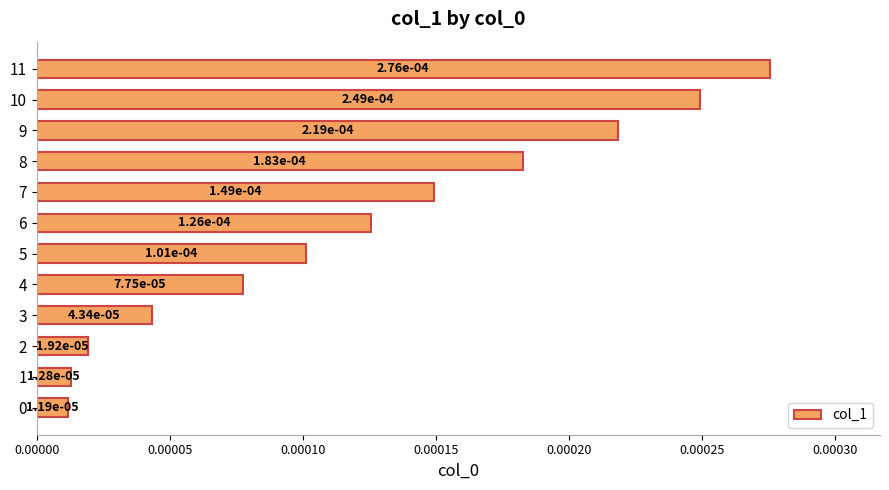

Which label corresponds to the largest value in the chart?

11